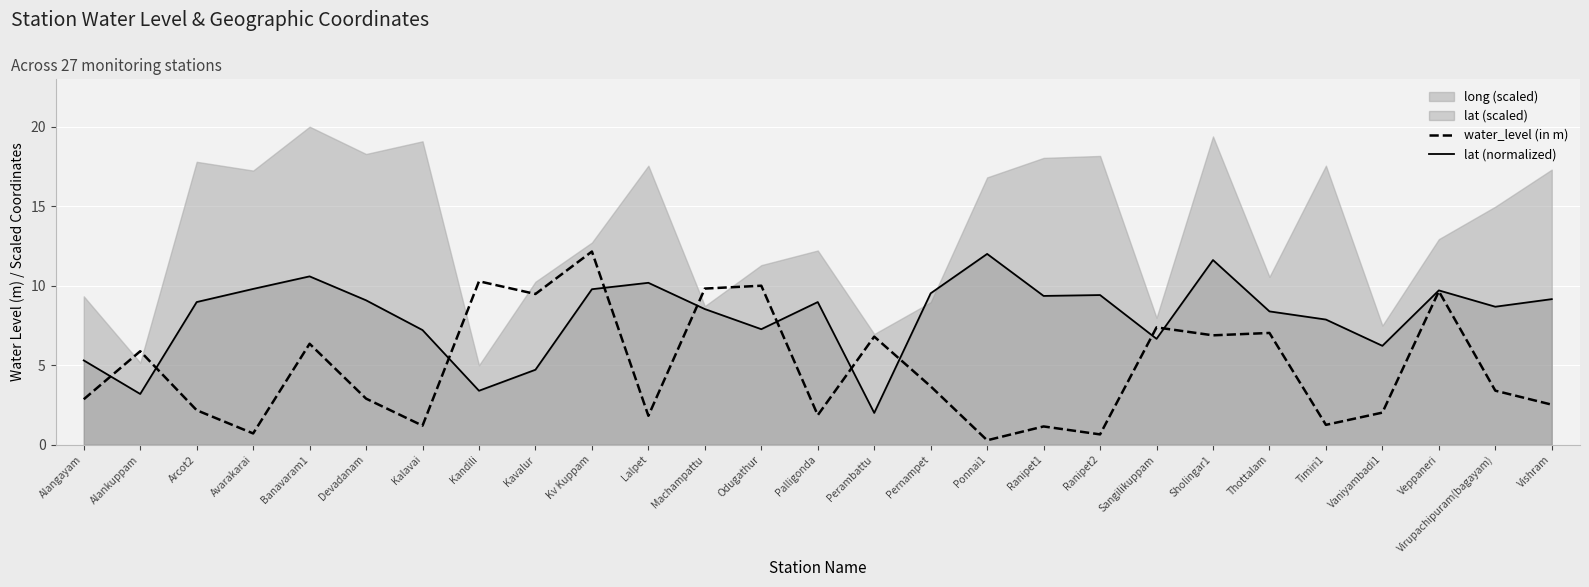

How many times do lat (normalized) and water_level (in m) cross each other?

10